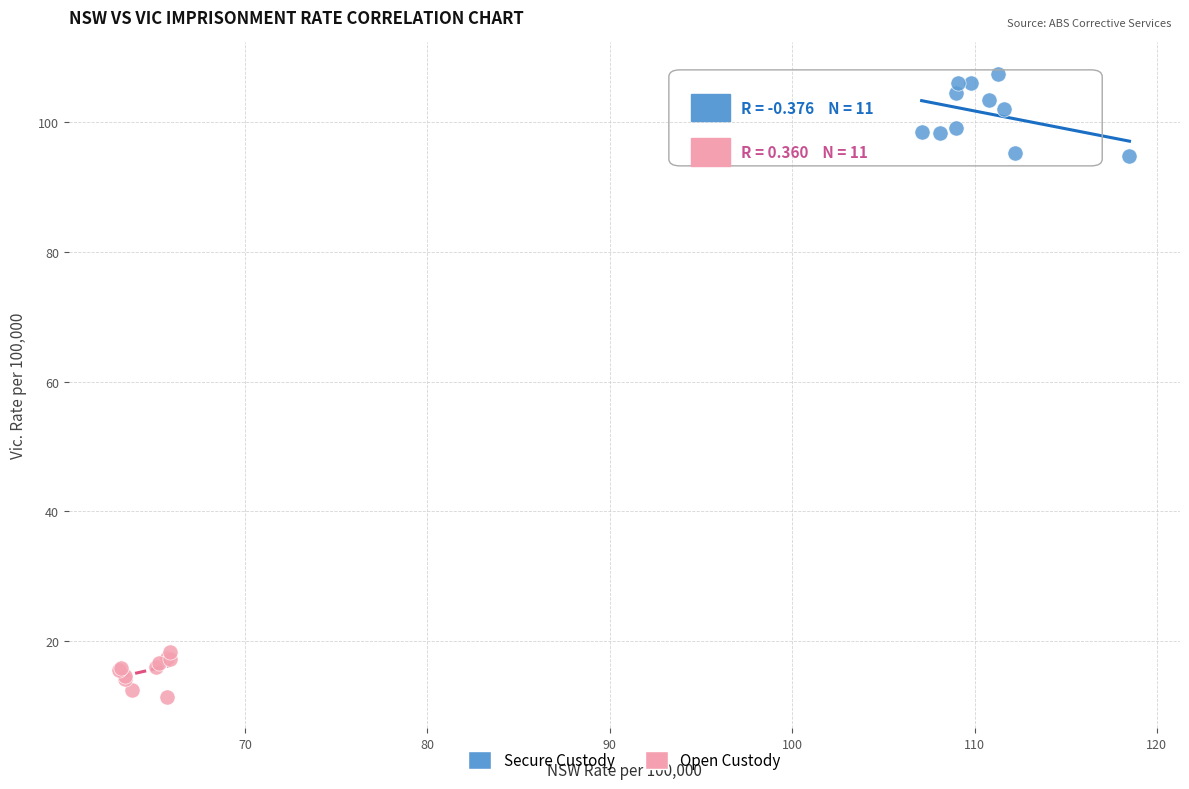

Which series has the largest Y range (max minus min)?

Secure Custody